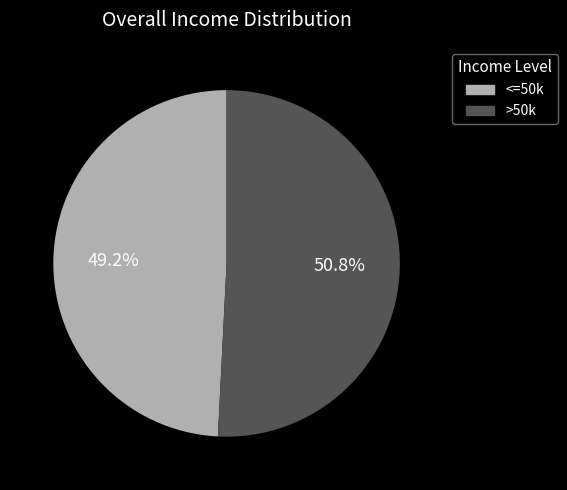

Which category accounts for the majority?

>50k